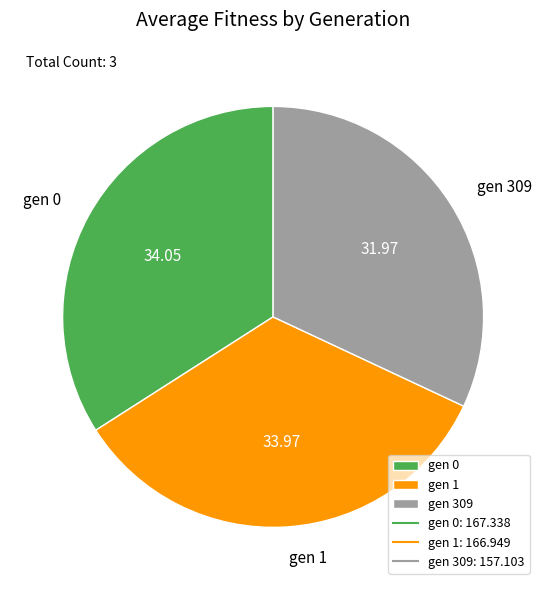

Combined, do gen 0 and gen 1 account for over 50%?

Yes